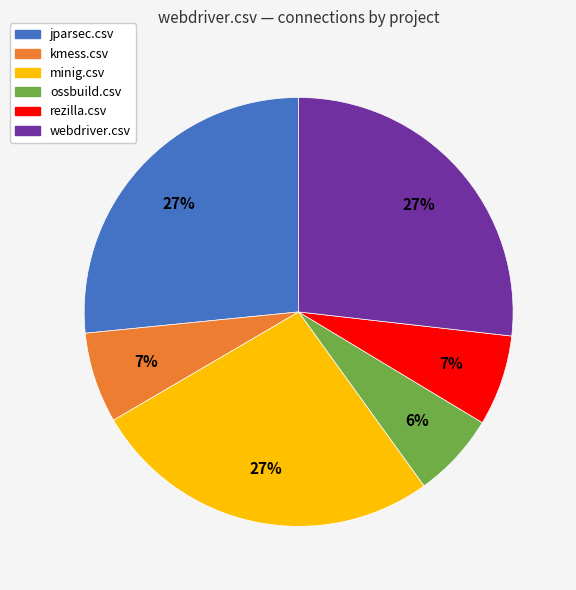

The kmess.csv slice represents 7% of the pie. True or false?

True